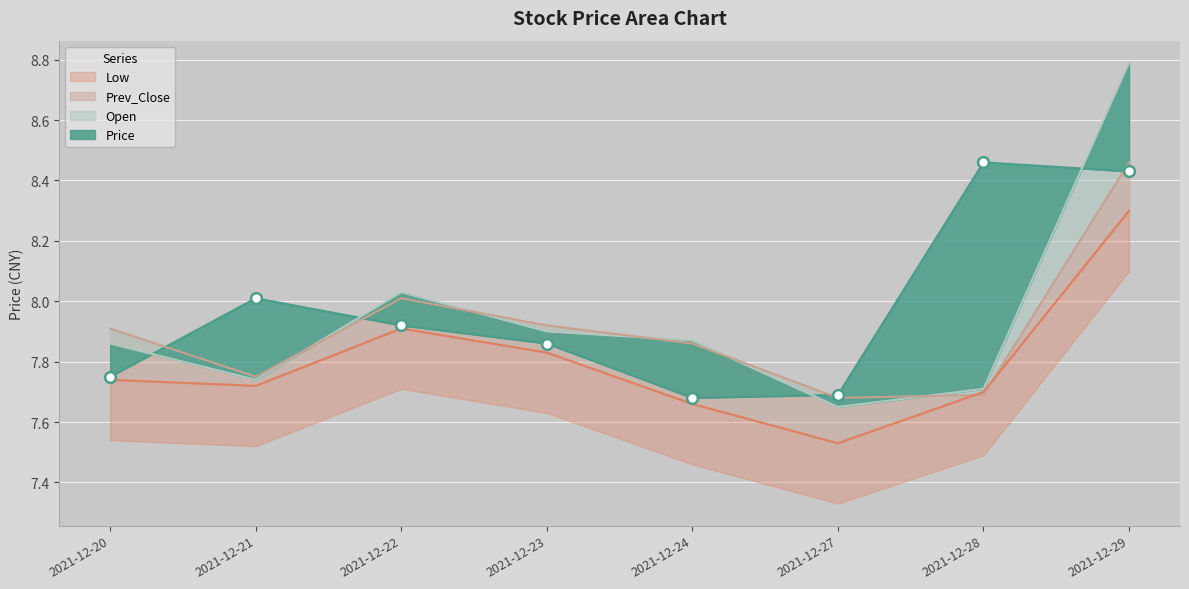

Which series reaches the minimum Y coordinate?

Low